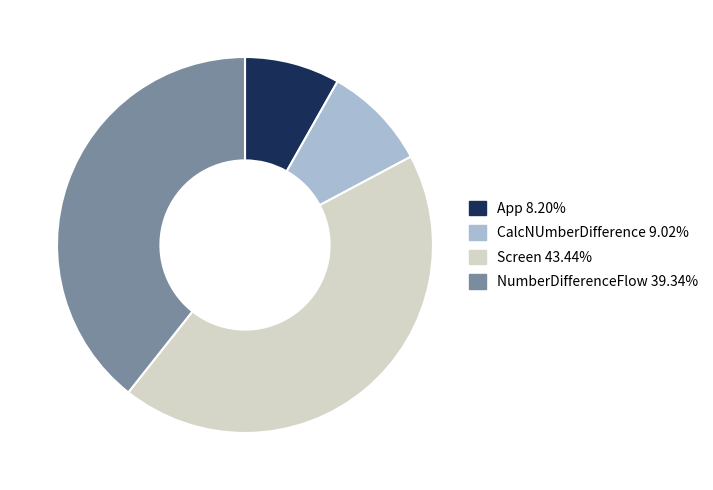

What is the ratio of the value at CalcNUmberDifference to the value at App?

1.1